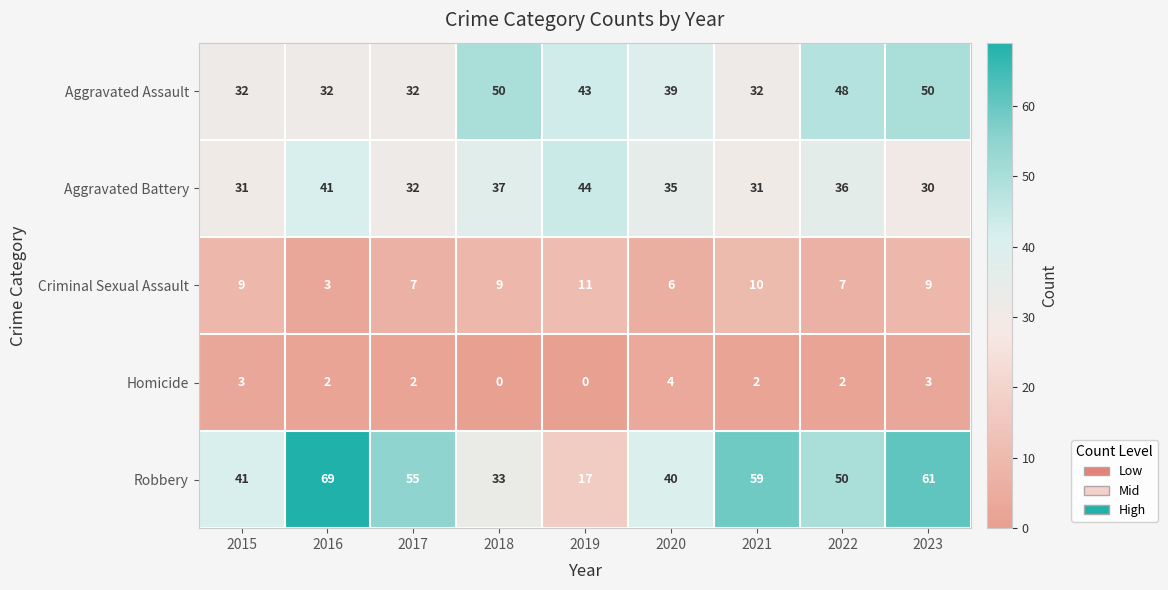

Read the Criminal Sexual Assault value at 2016.

3